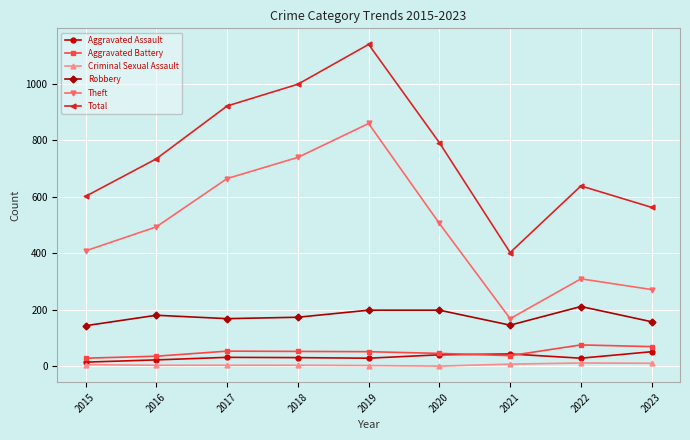

Which series has the largest range (max minus min)?

Total